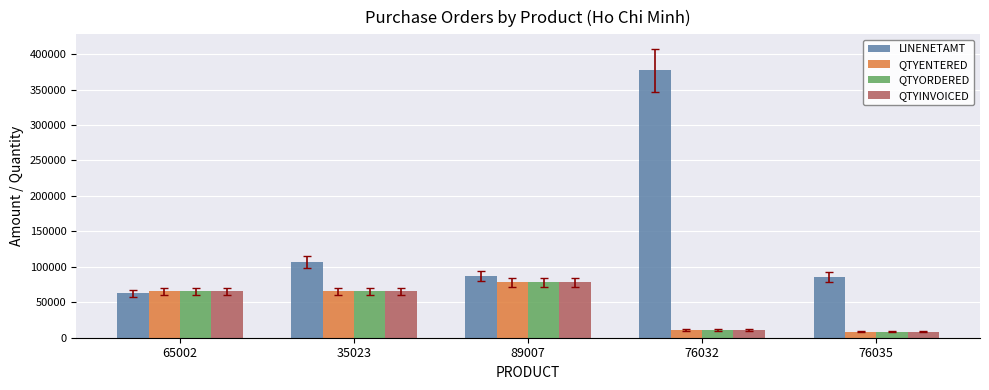

At which label does QTYENTERED reach its peak?

89007